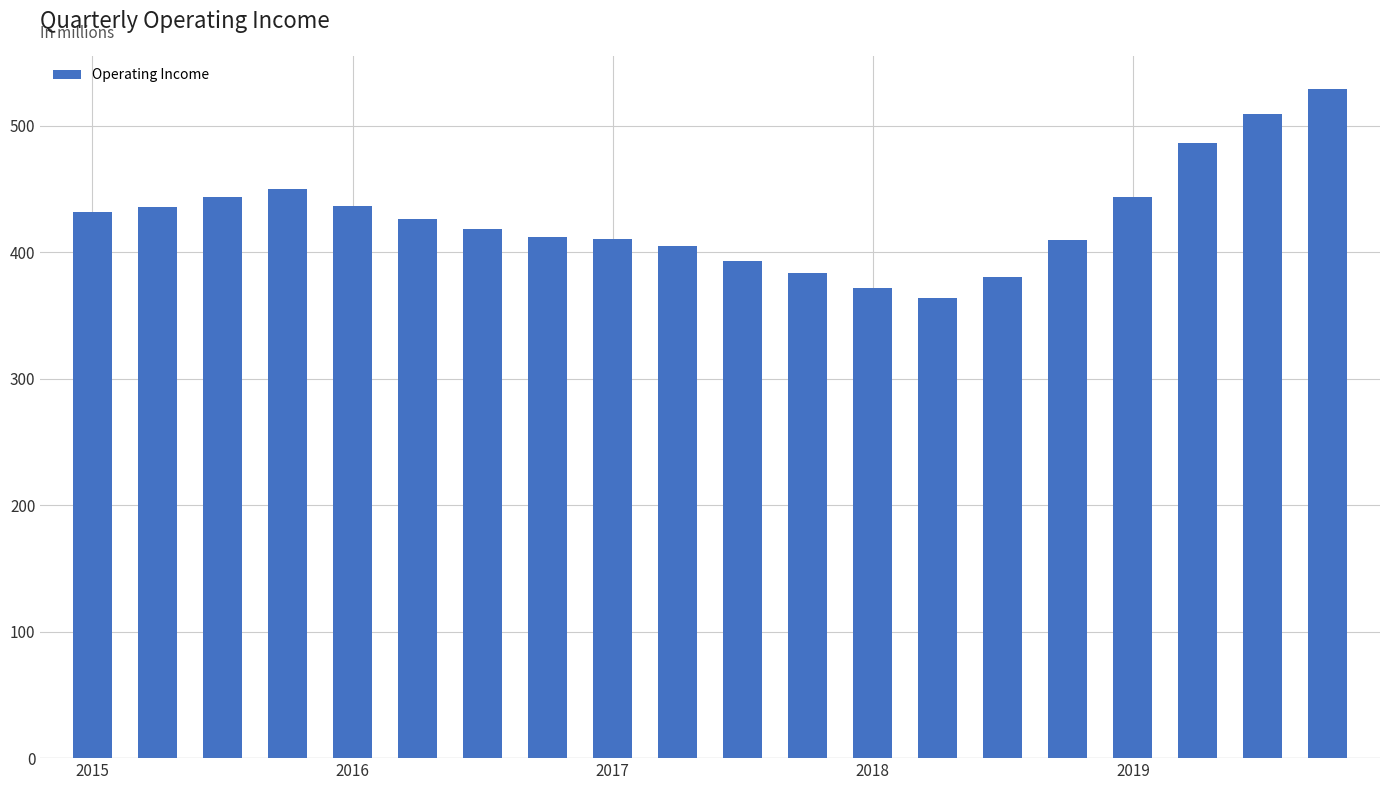

What is the smallest value displayed?

364.0